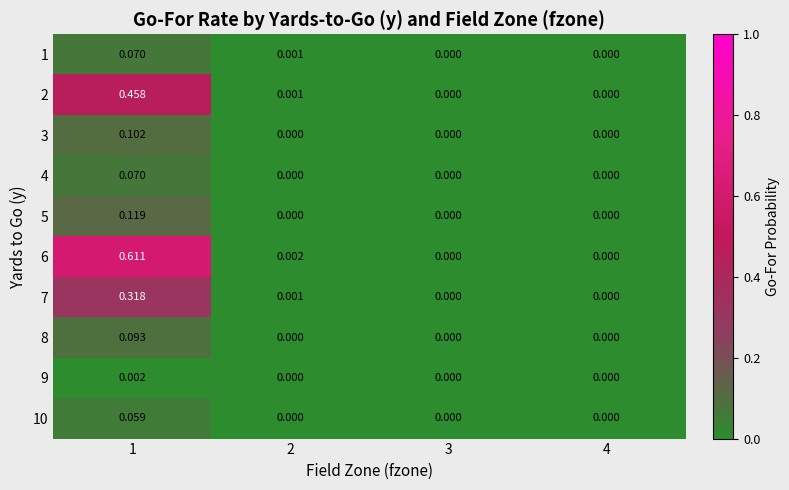

Is the value of 9 at 1 greater than the value of 5 at 4?

Yes